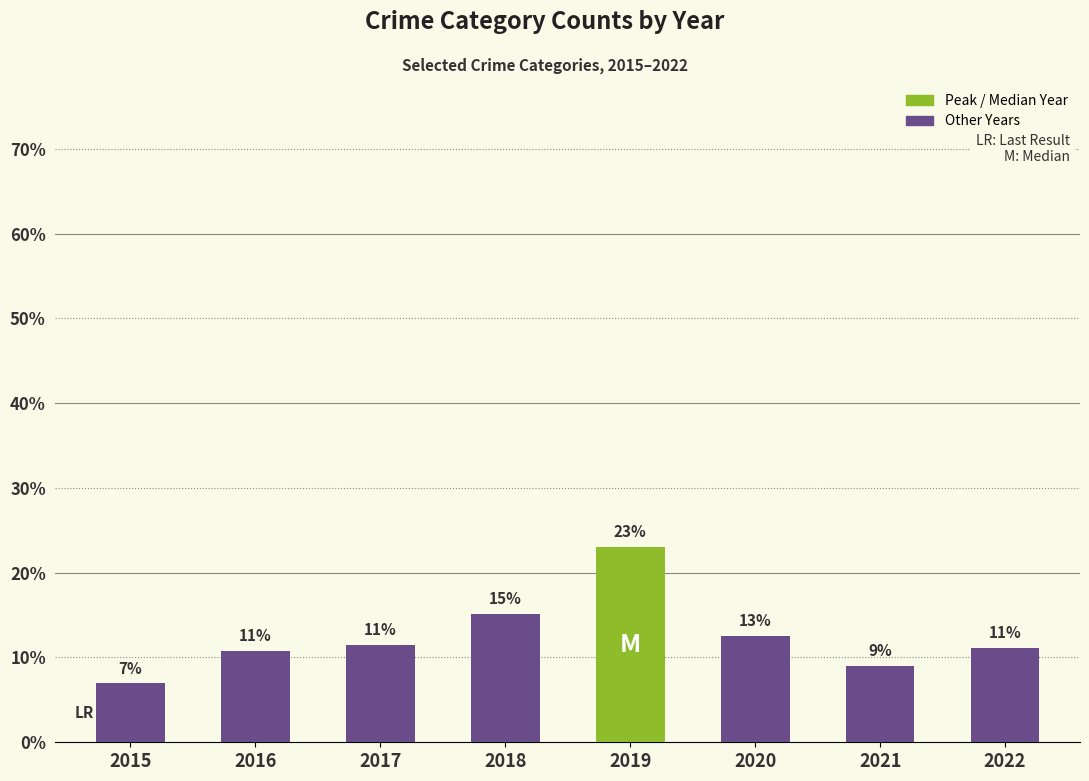

The chart shows a value of 9.0 at 2021. True or false?

True